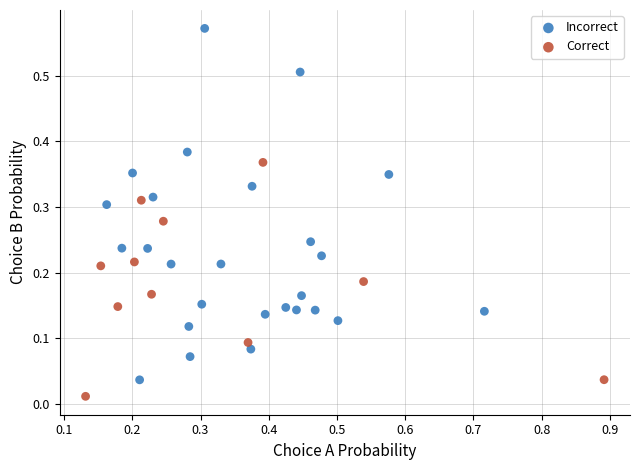

Which series reaches the minimum Y coordinate?

Correct